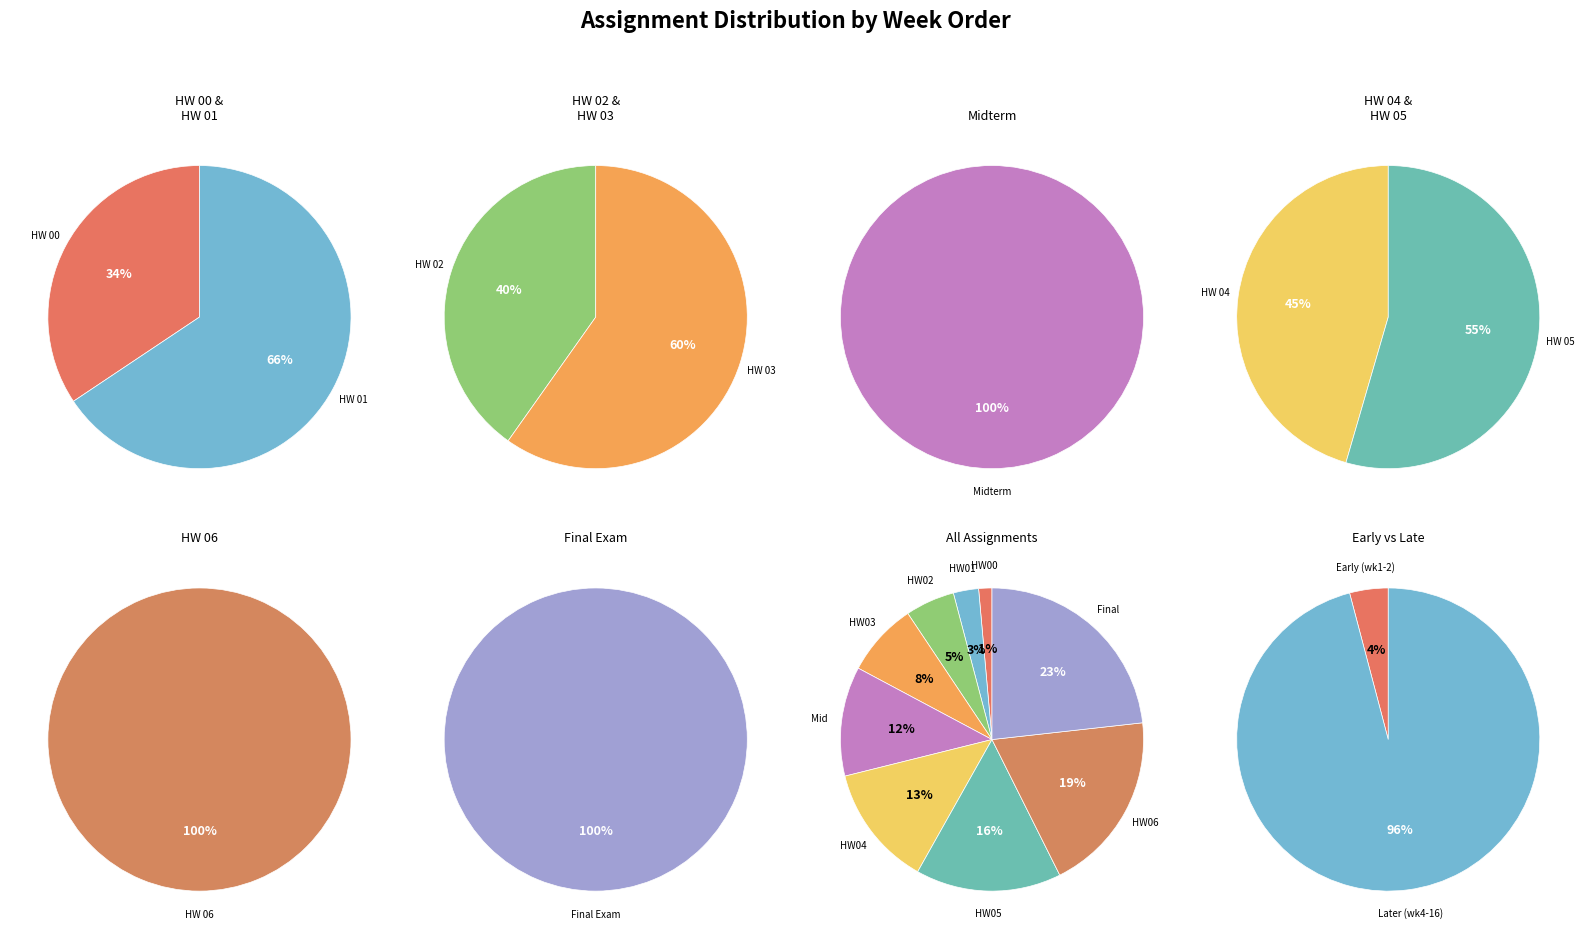

To the nearest percent, what percentage of the pie is Midterm?

12%